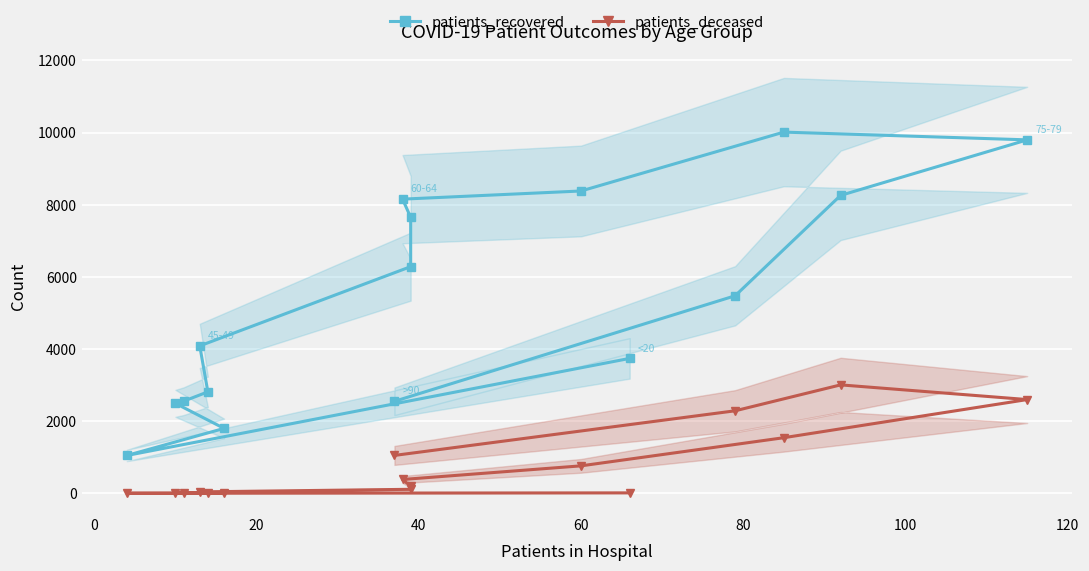

How many interior local peaks does the patients_recovered series have?

1